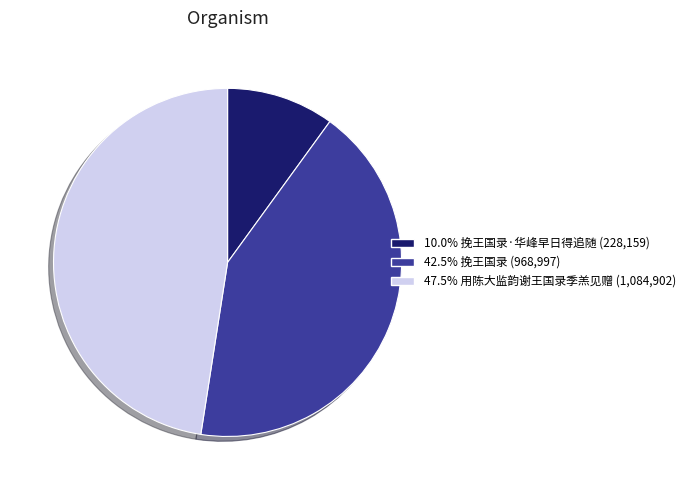

Does any single category account for the majority?

No